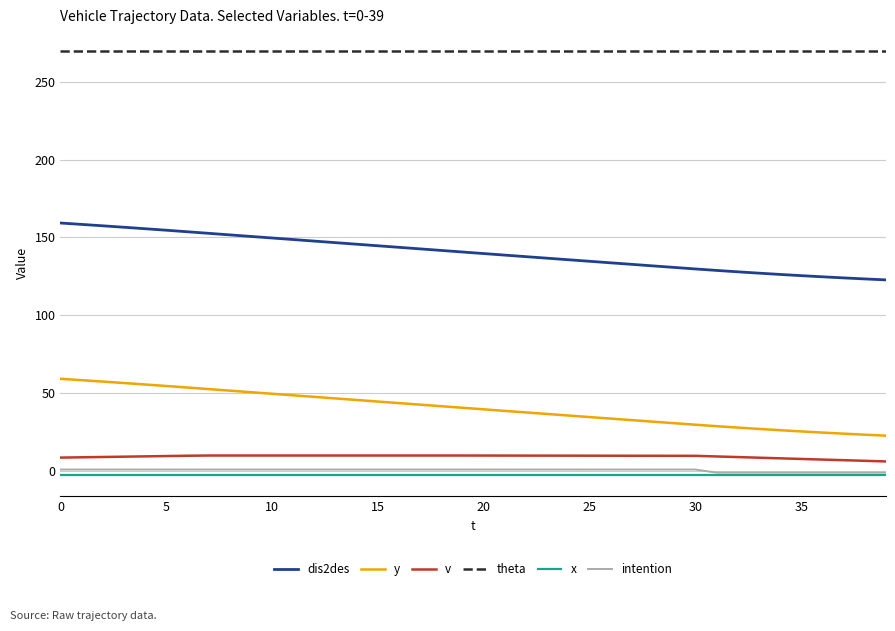

True or false: dis2des and y cross at least once.

False